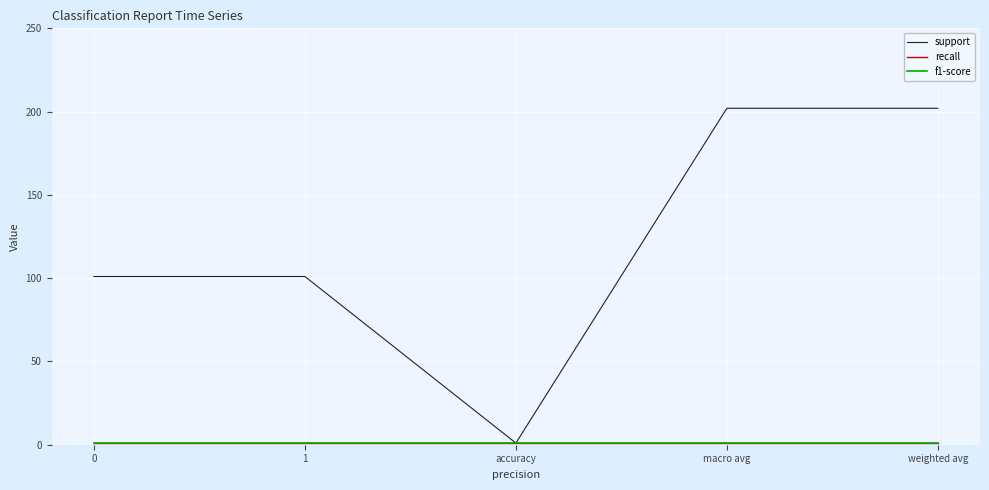

Does the chart have visible grid lines?

Yes